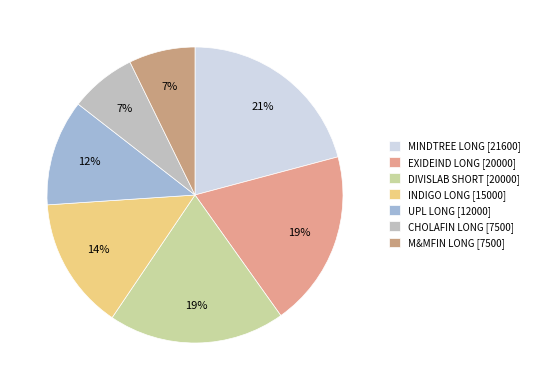

Count the number of slices in the pie.

7